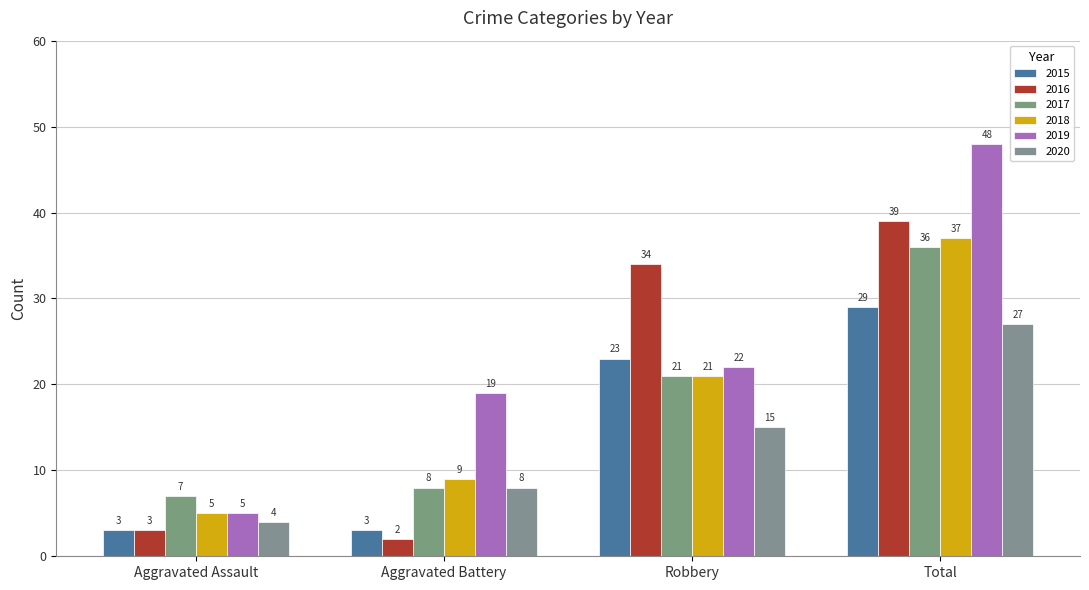

How many data points in 2016 are less than 34?

2